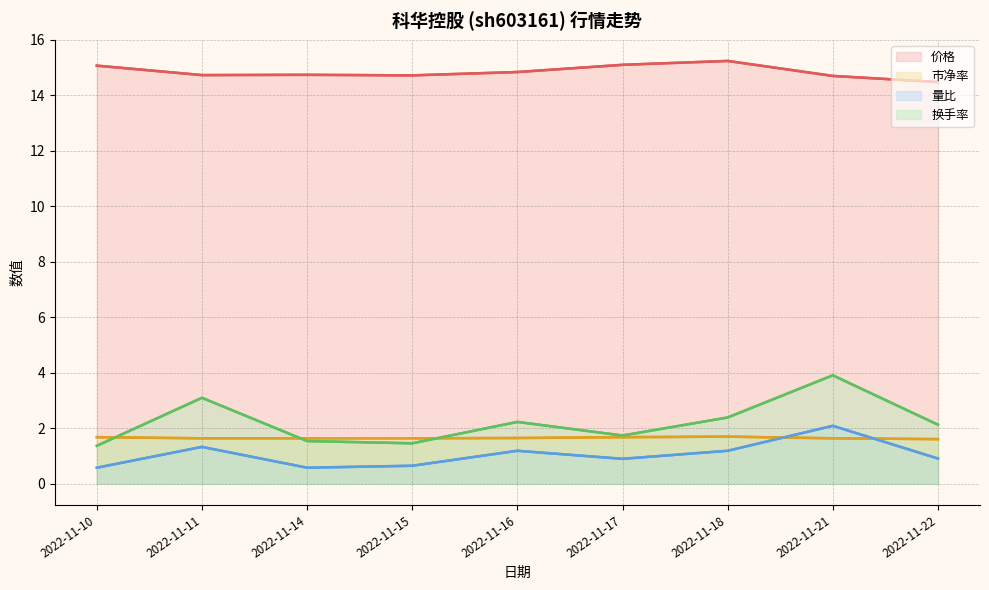

What is the average value of the 价格 series?

14.8